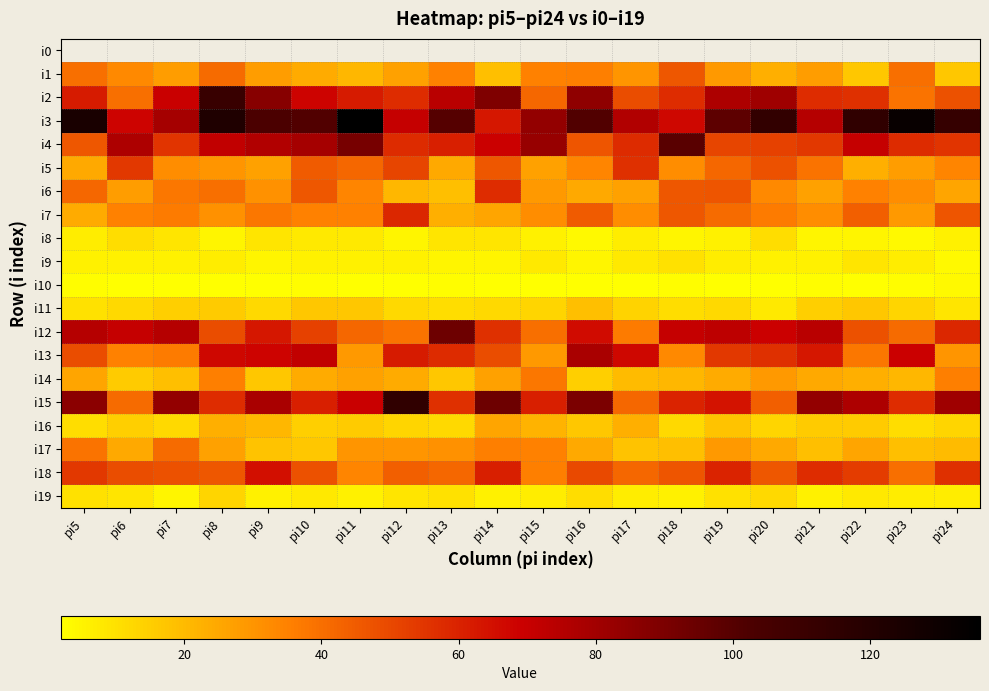

What is the sum of all i9 values?

128.0